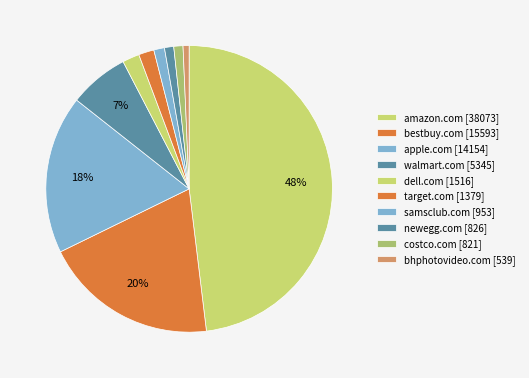

Count the number of slices in the pie.

10